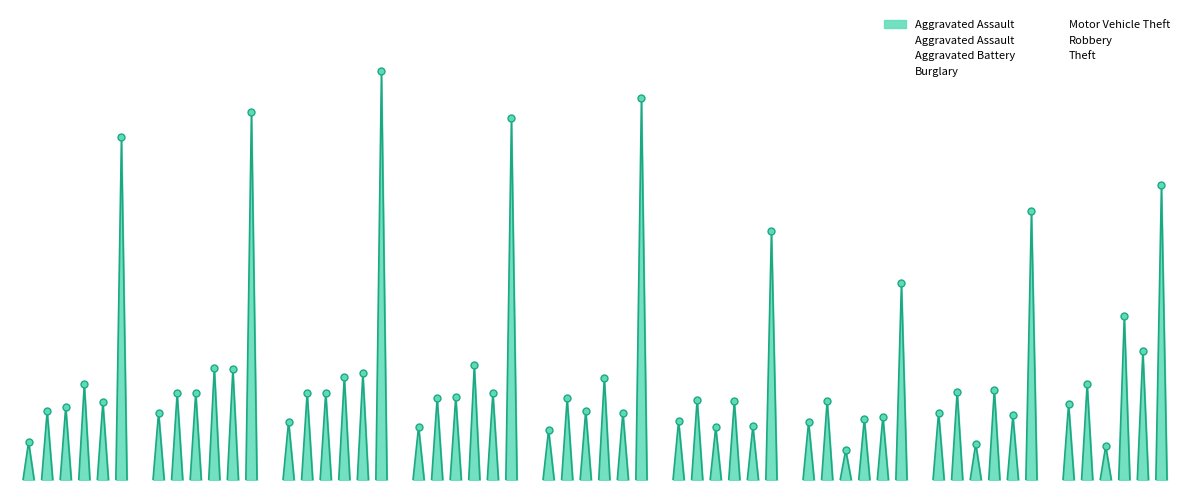

At how many categories does at least one series exceed 282?

9